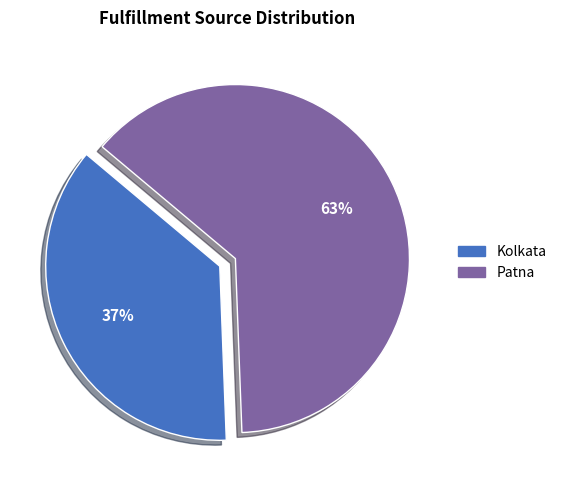

What is the largest slice in the pie chart?

Patna